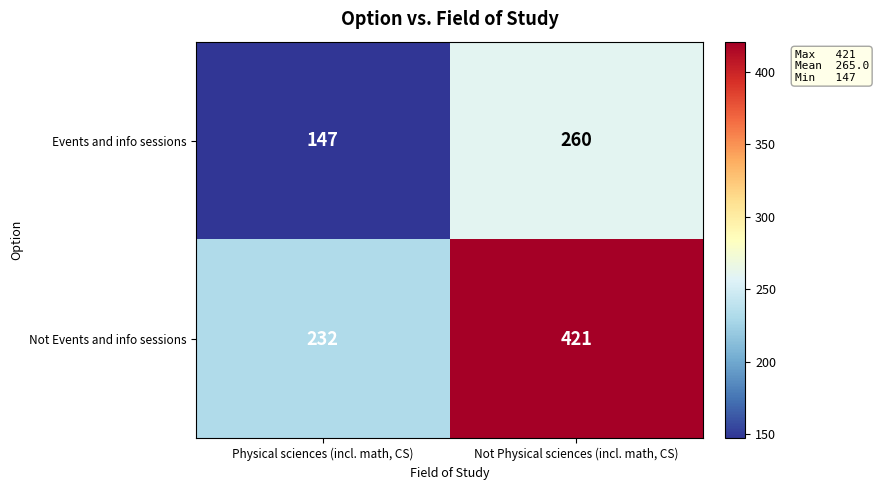

What is the approximate value of Events and info sessions at Physical sciences (incl. math, CS), to the nearest 5?

145